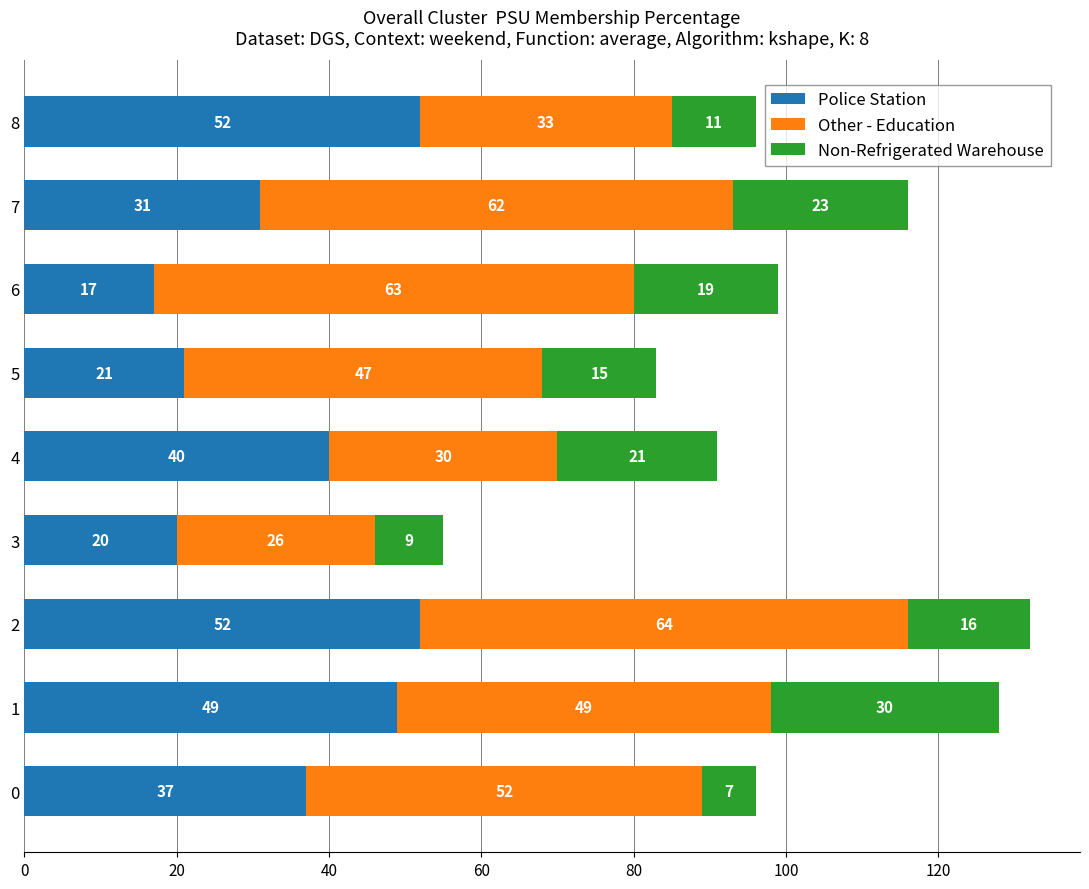

The Police Station series shows 52 at 2. True or false?

True